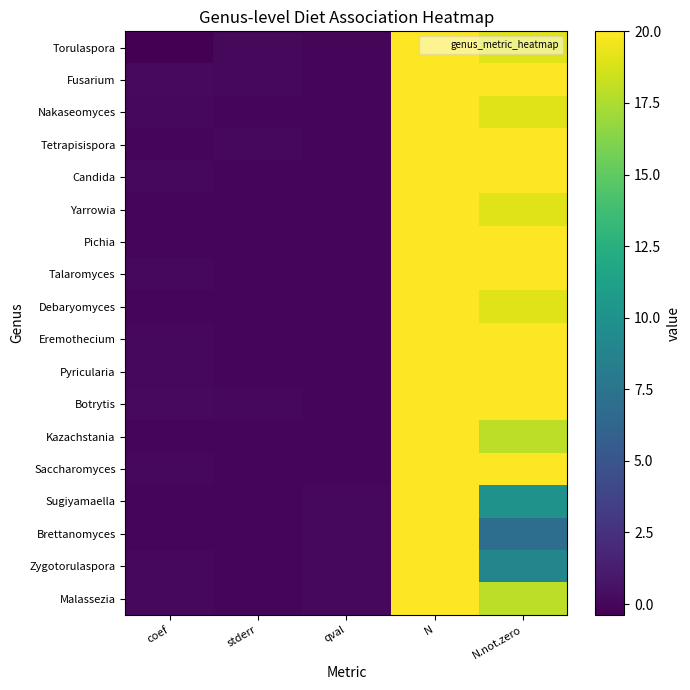

Rank the series by their maximum value, from highest to lowest.

Torulaspora, Fusarium, Nakaseomyces, Tetrapisispora, Candida, Yarrowia, Pichia, Talaromyces, Debaryomyces, Eremothecium, Pyricularia, Botrytis, Kazachstania, Saccharomyces, Sugiyamaella, Brettanomyces, Zygotorulaspora, Malassezia